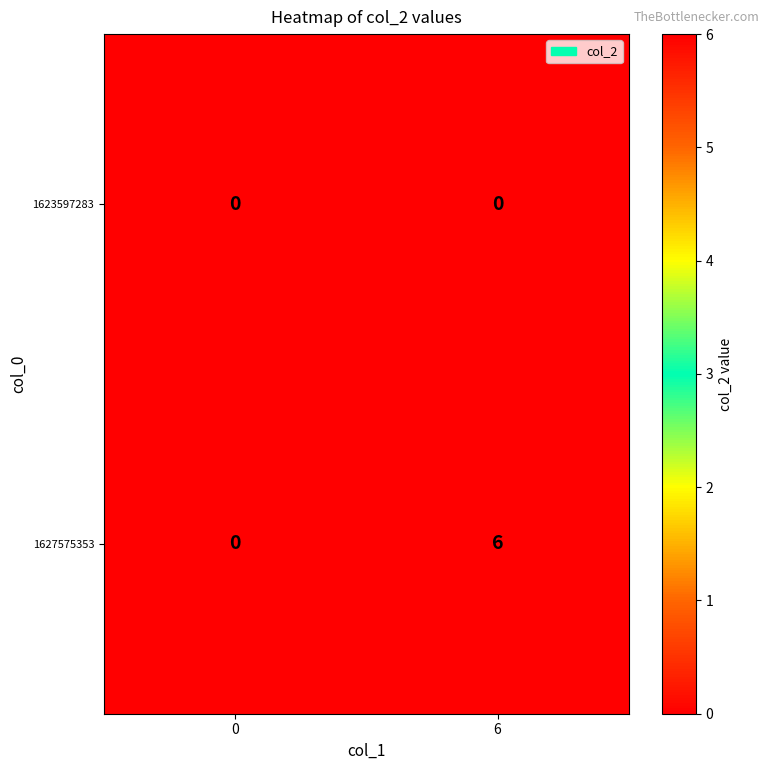

True or false: 1627575353 has a value of 6 at 6.

True